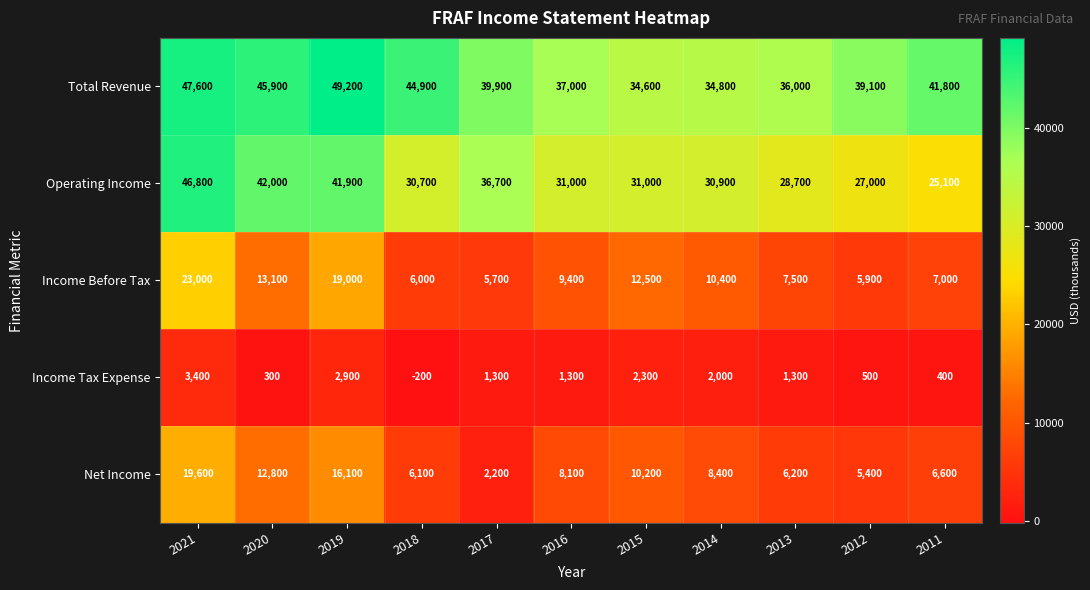

True or false: Net Income has a value of 27920 at 2021.

False